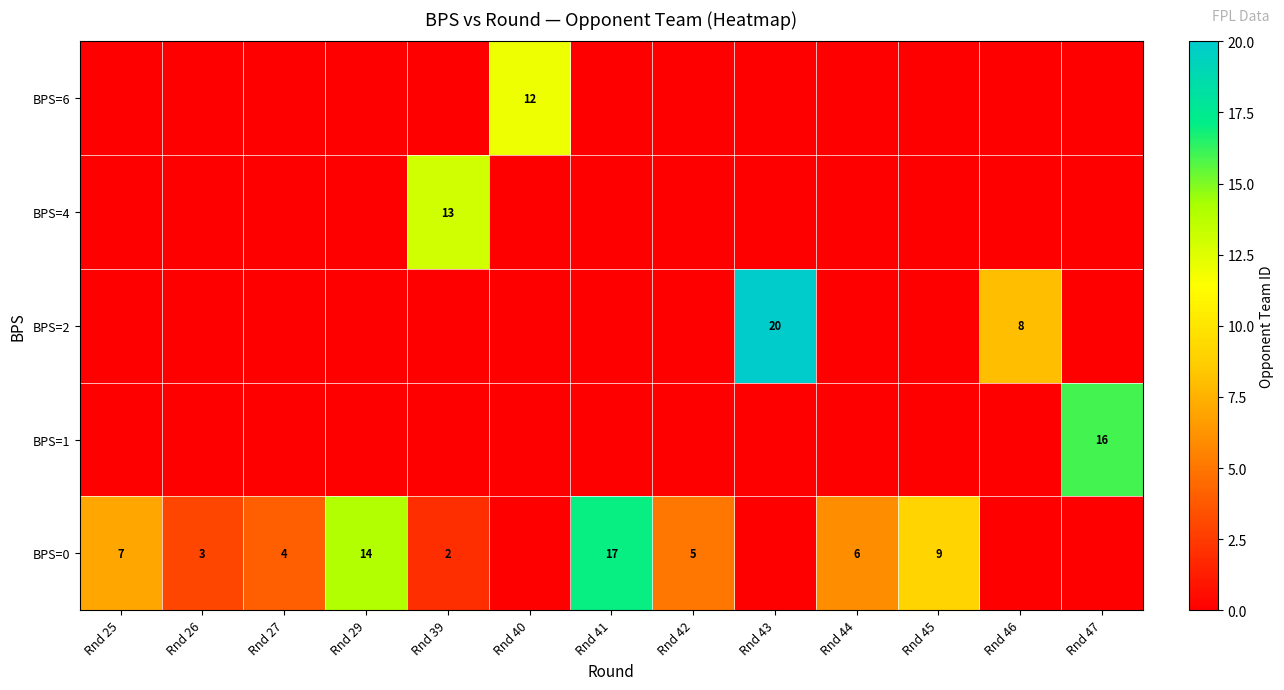

Reading left to right, list all the values displayed in this chart.

row_0: Rnd 25=7	Rnd 26=3	Rnd 27=4	Rnd 29=14	Rnd 39=2	Rnd 40=0	Rnd 41=17	Rnd 42=5	Rnd 43=0	Rnd 44=6	Rnd 45=9	Rnd 46=0	Rnd 47=0
row_1: Rnd 25=0	Rnd 26=0	Rnd 27=0	Rnd 29=0	Rnd 39=0	Rnd 40=0	Rnd 41=0	Rnd 42=0	Rnd 43=0	Rnd 44=0	Rnd 45=0	Rnd 46=0	Rnd 47=16
row_2: Rnd 25=0	Rnd 26=0	Rnd 27=0	Rnd 29=0	Rnd 39=0	Rnd 40=0	Rnd 41=0	Rnd 42=0	Rnd 43=20	Rnd 44=0	Rnd 45=0	Rnd 46=8	Rnd 47=0
row_3: Rnd 25=0	Rnd 26=0	Rnd 27=0	Rnd 29=0	Rnd 39=13	Rnd 40=0	Rnd 41=0	Rnd 42=0	Rnd 43=0	Rnd 44=0	Rnd 45=0	Rnd 46=0	Rnd 47=0
row_4: Rnd 25=0	Rnd 26=0	Rnd 27=0	Rnd 29=0	Rnd 39=0	Rnd 40=12	Rnd 41=0	Rnd 42=0	Rnd 43=0	Rnd 44=0	Rnd 45=0	Rnd 46=0	Rnd 47=0